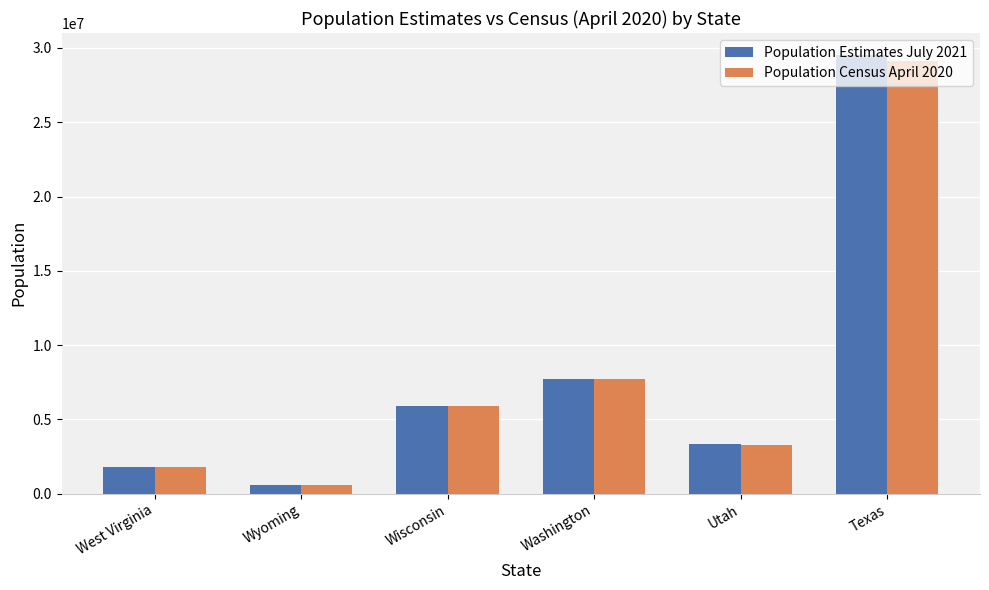

Which category has the lowest value across all series?

Wyoming